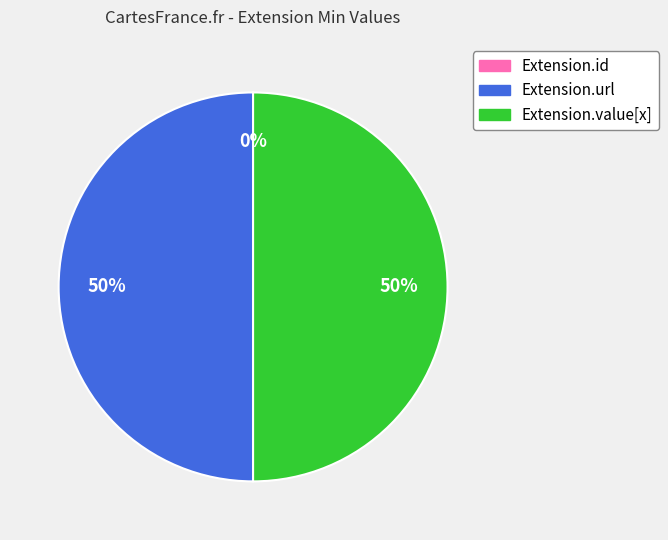

Approximately how many times larger is the value at Extension.value[x] compared to Extension.url?

1.0